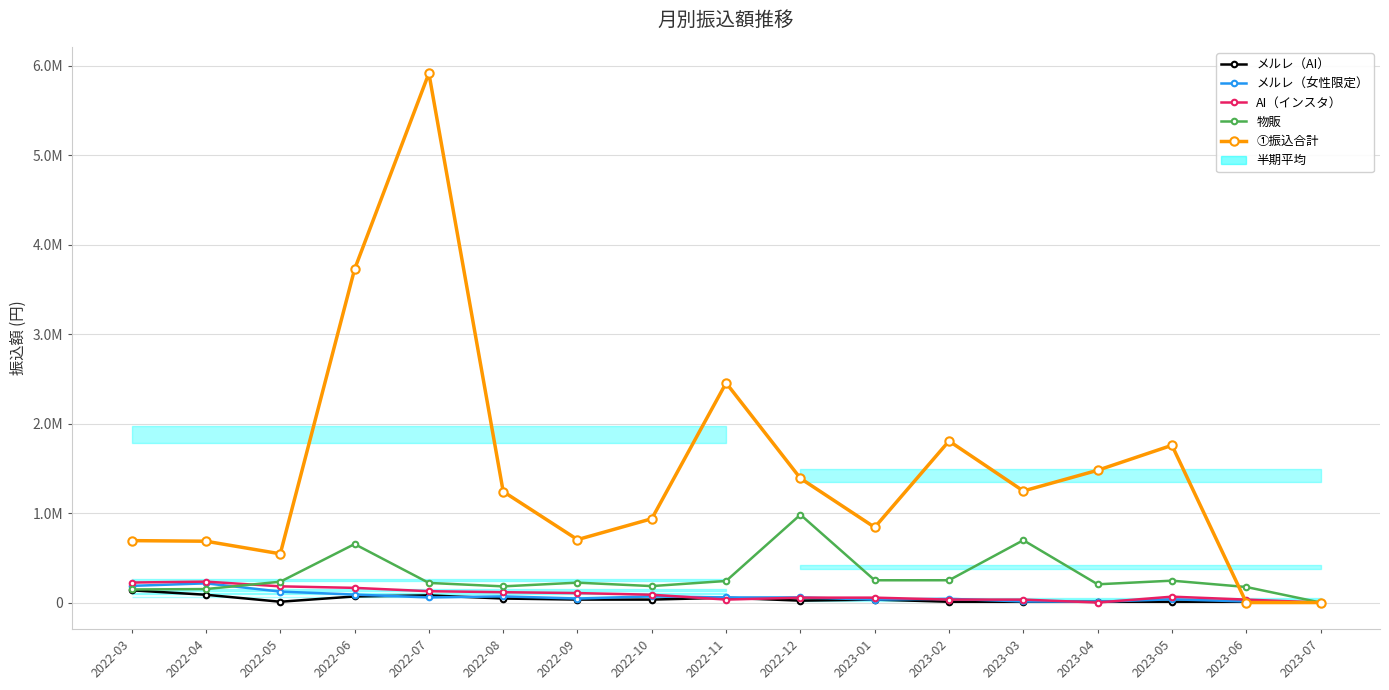

Reading left to right, transcribe all the data shown in this chart.

メルレ（AI）: 136466	86800	8800	67800	79800	44800	32800	32800	53580	20800	32800	8800	8800	8800	8800	8800	0
メルレ（女性限定）: 186132	214332	122466	88800	56800	68800	44800	68800	56800	56800	32800	41600	12000	8800	36000	12000	0
AI（インスタ）: 223500	233700	180920	163900	126580	115360	105560	87340	32780	54560	54560	32780	32780	0	65560	32780	0
物販: 146000	150600	232600	653600	219200	180700	222100	183800	241100	982400	248889	249200	696827	203800	244380	173700	0
①振込合計: 692098	685432	544786	3726182	5917331	1240982	703317	937061	2455368	1388553	840512	1805889	1247084	1478548	1757956	0	0